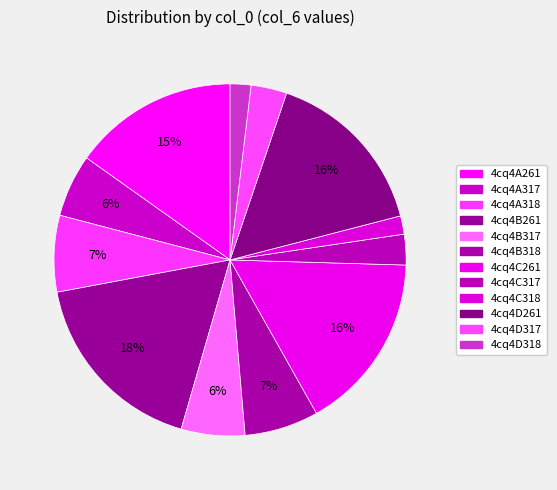

Which category has the smallest portion of the pie?

4cq4C318